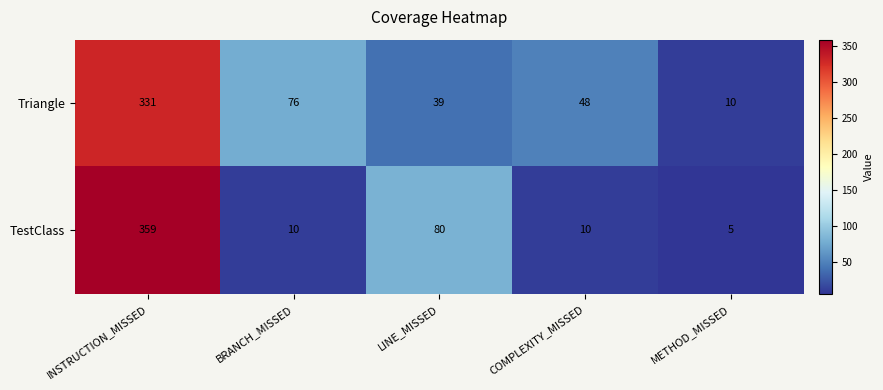

At which category does the chart reach its peak across all series?

INSTRUCTION_MISSED